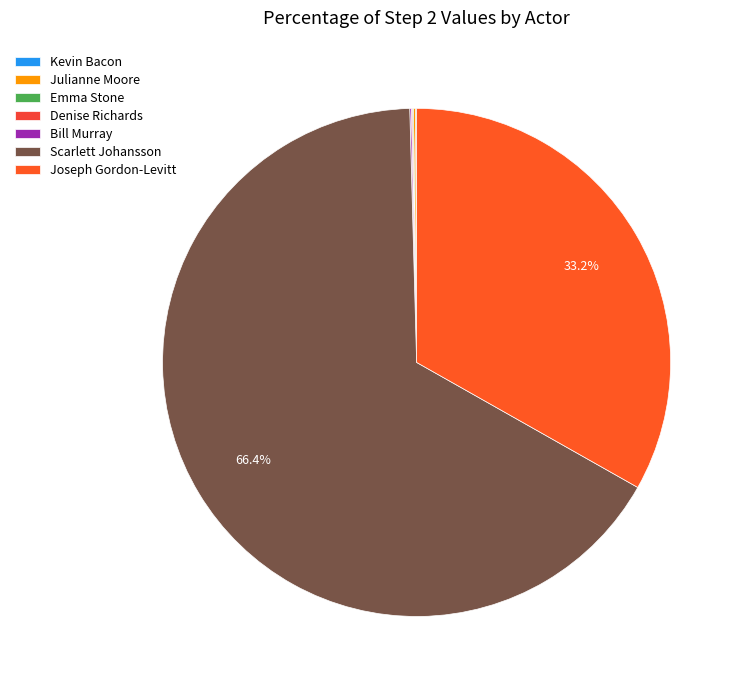

Which category accounts for the majority?

Scarlett Johansson